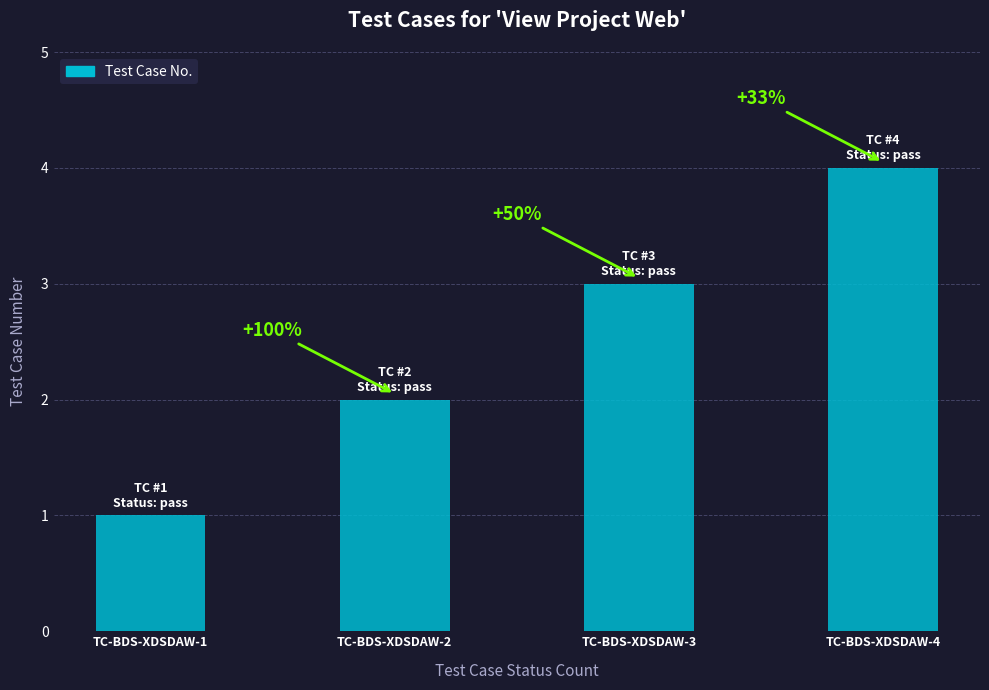

How many bars are there in total?

4